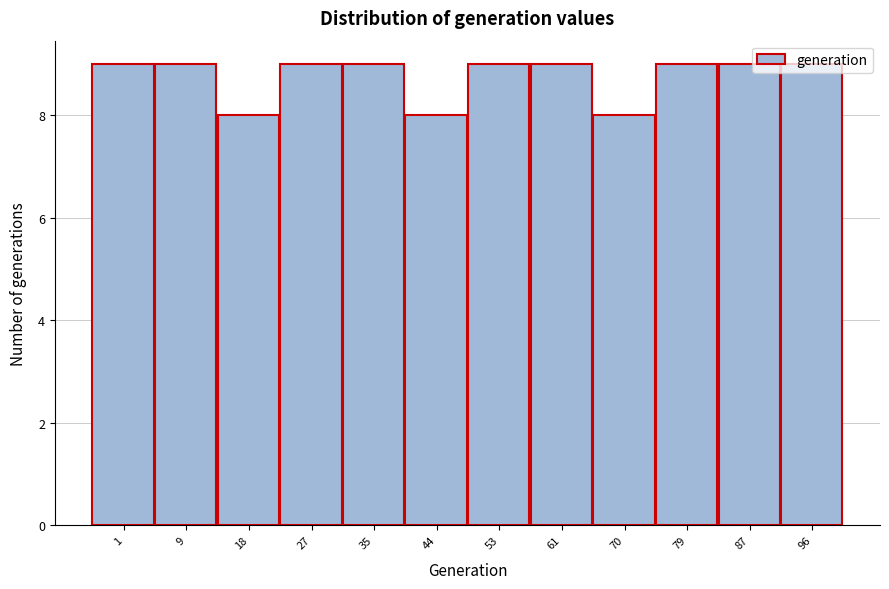

What is the smallest value displayed?

8